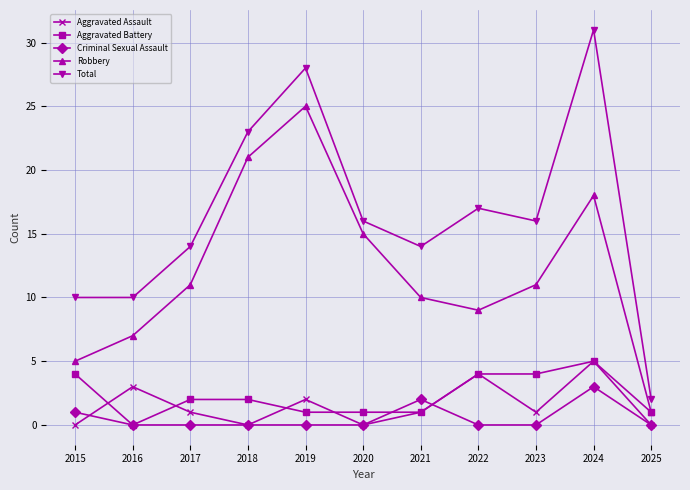

In Total, how many points are higher than both neighbors (excluding endpoints)?

3